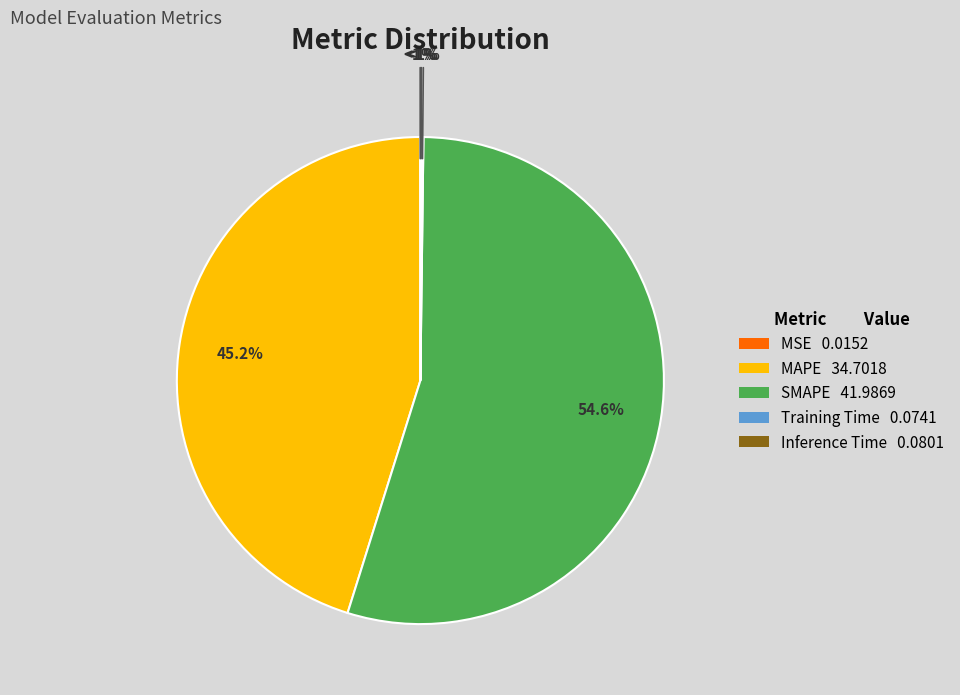

Is it true that Inference Time is 0% of the pie?

True